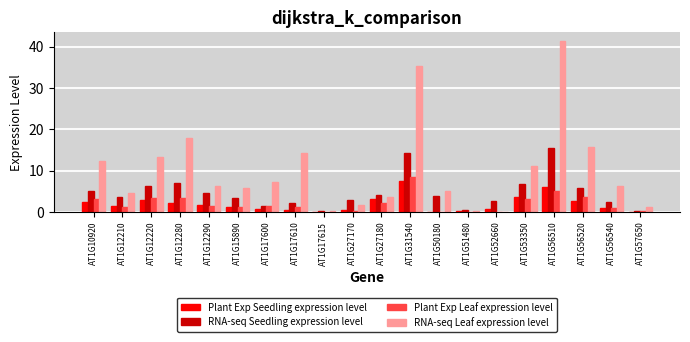

Is it true that Plant Exp Leaf expression level equals 2.0 at AT1G56510?

False